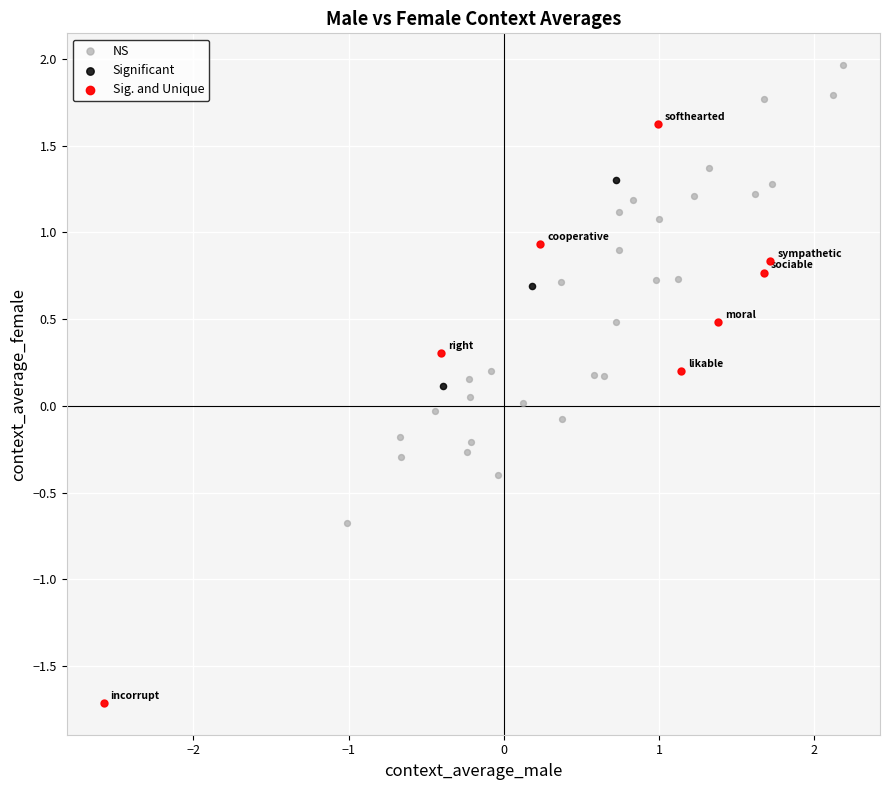

Which series has the widest spread of Y values?

Sig. and Unique